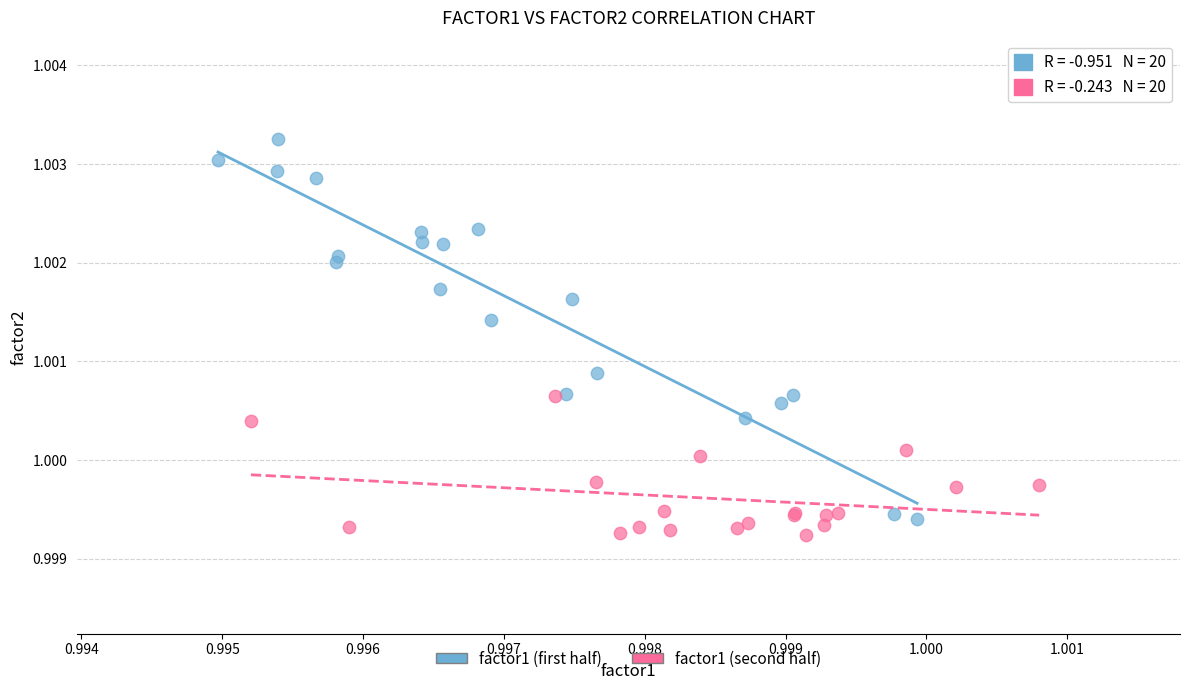

Which series has the largest Y range (max minus min)?

factor1 (first half)